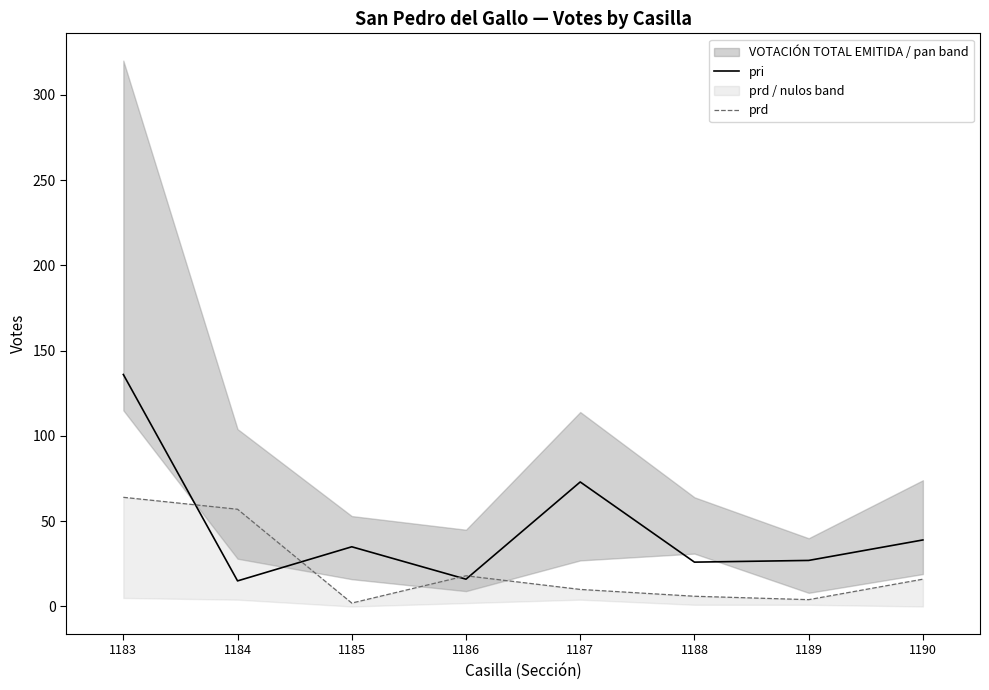

Which series changed the most between 1184 and 1186?

prd